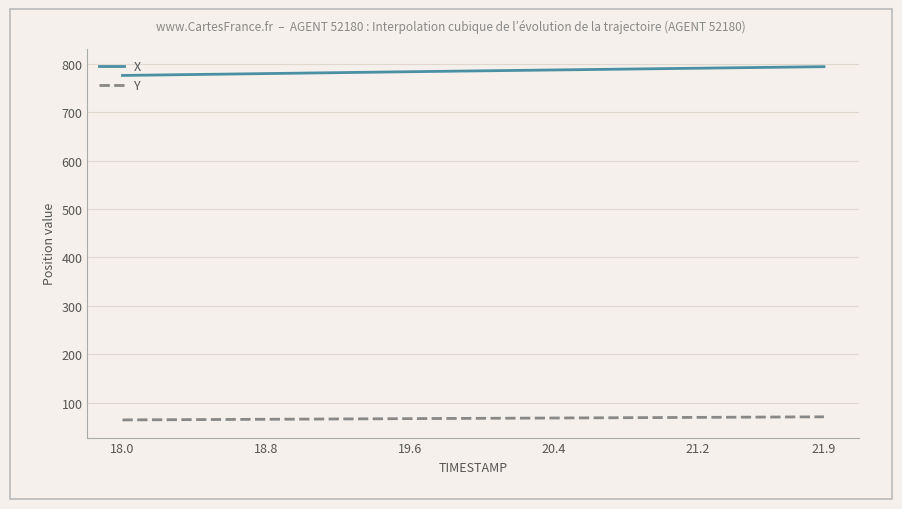

What is the lowest value of the X series?

775.9